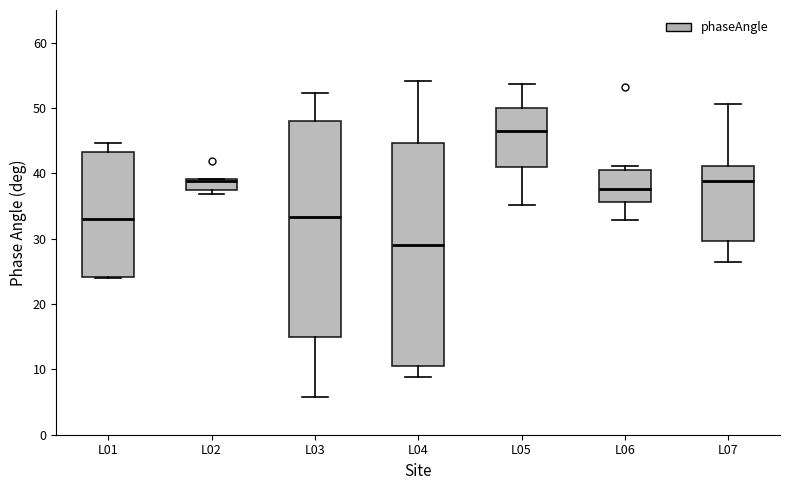

Reading left to right, read every box against the y-axis: the position of its median line, the range the box covers, and the ends of its whiskers. The values are not printed on the chart, so give them approximately, as read against the axis.

L01: median 33, box 24 to 43, whiskers 24 to 45
L02: median 39, box 37 to 39, whiskers 37 (just below the box's lower edge) to 39
L03: median 33, box 15 to 48, whiskers 6 to 52
L04: median 29, box 11 to 45, whiskers 9 to 54
L05: median 46, box 41 to 50, whiskers 35 to 54
L06: median 38, box 36 to 40, whiskers 33 to 41
L07: median 39, box 30 to 41, whiskers 26 to 51